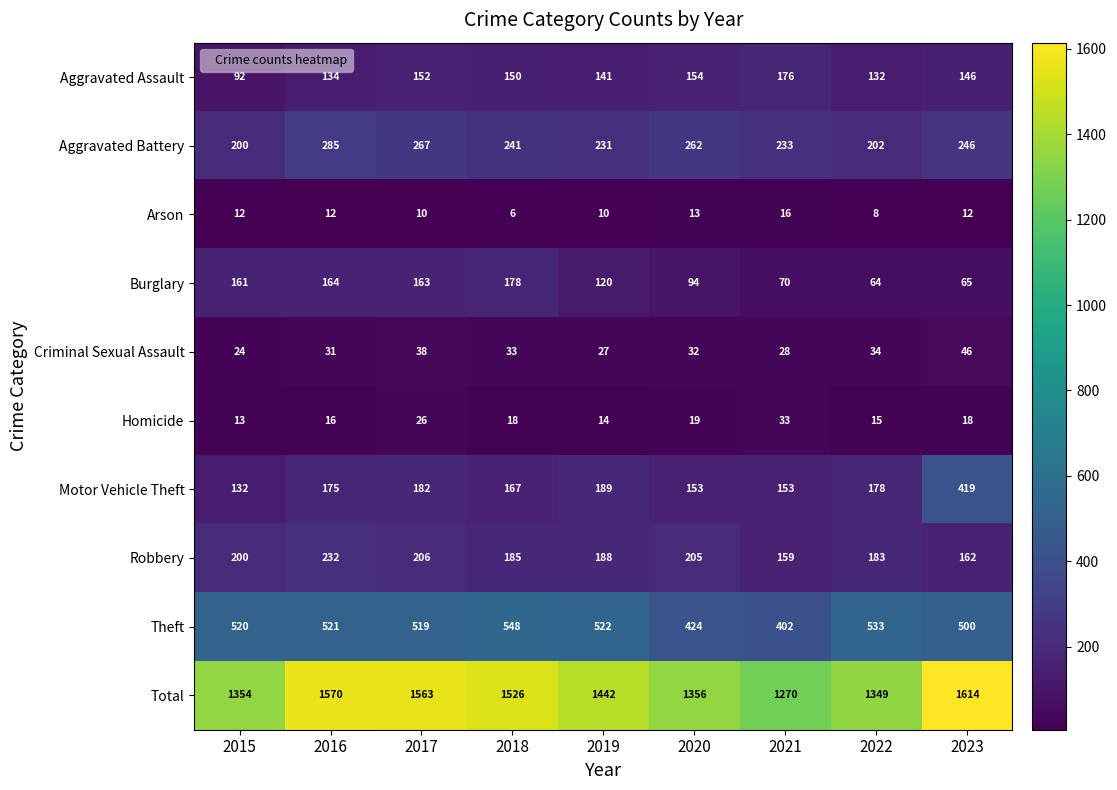

What is the spread (max minus min) of values at 2022?

1341